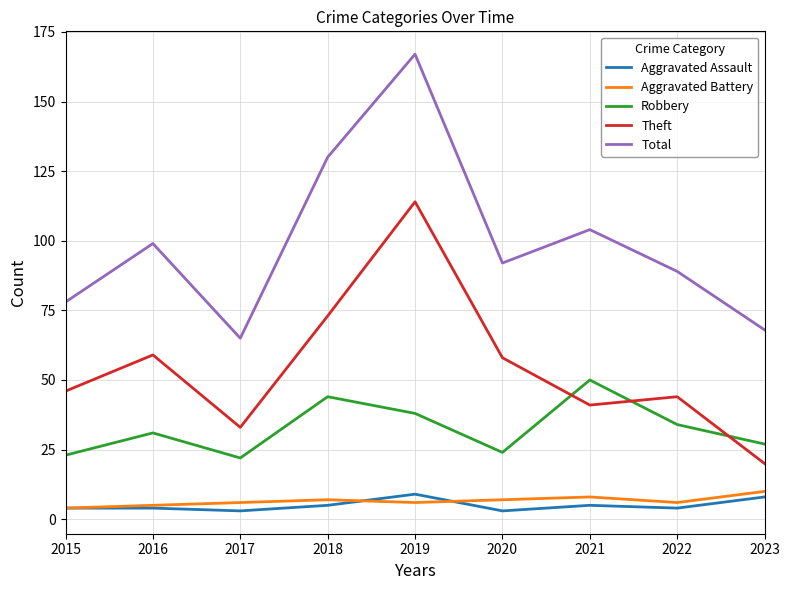

Reading left to right, list all the values displayed in this chart.

Aggravated Assault: 4	4	3	5	9	3	5	4	8
Aggravated Battery: 4	5	6	7	6	7	8	6	10
Robbery: 23	31	22	44	38	24	50	34	27
Theft: 46	59	33	73	114	58	41	44	20
Total: 78	99	65	130	167	92	104	89	68